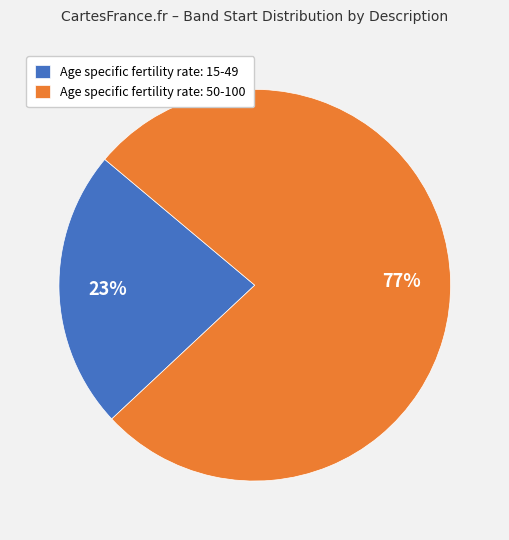

To the nearest percent, what is the average slice percentage?

50%